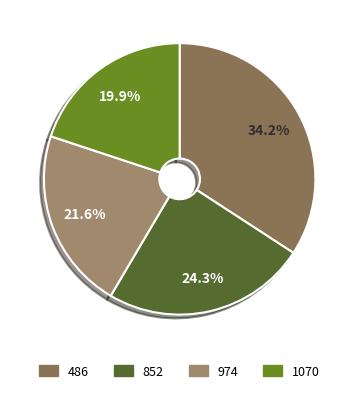

The 486 slice represents 34% of the pie. True or false?

True